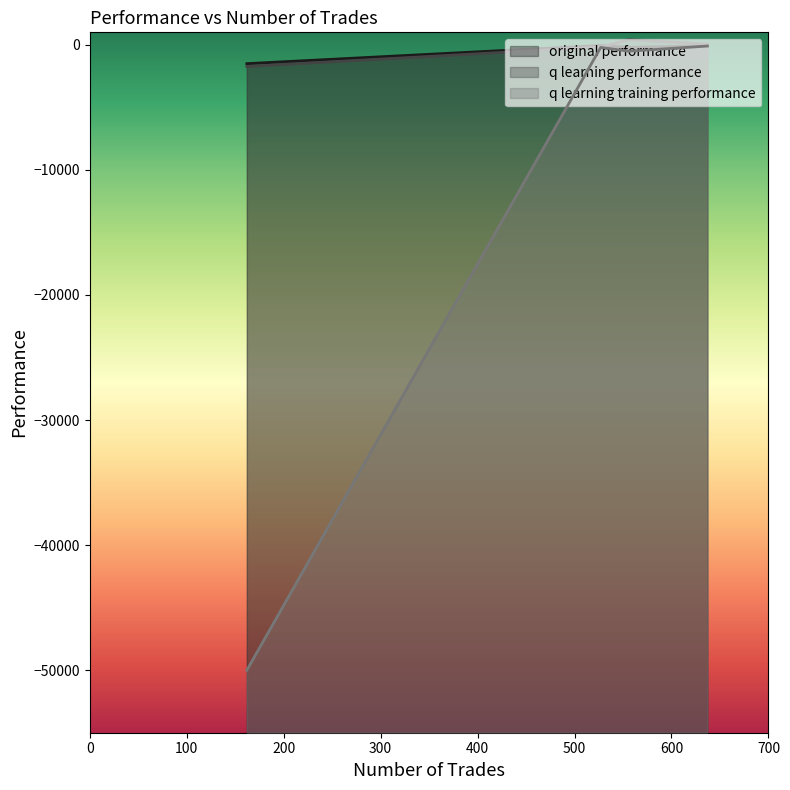

True or false: q learning training performance has a value of -205.9 at 527.

True